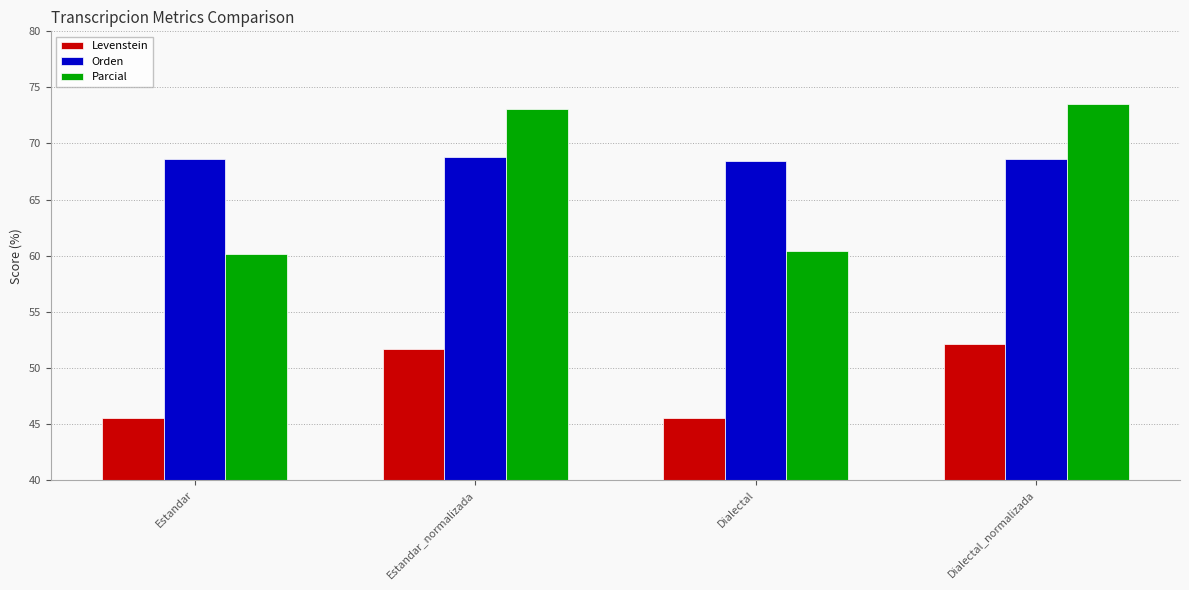

Which series has the widest spread of values?

Parcial